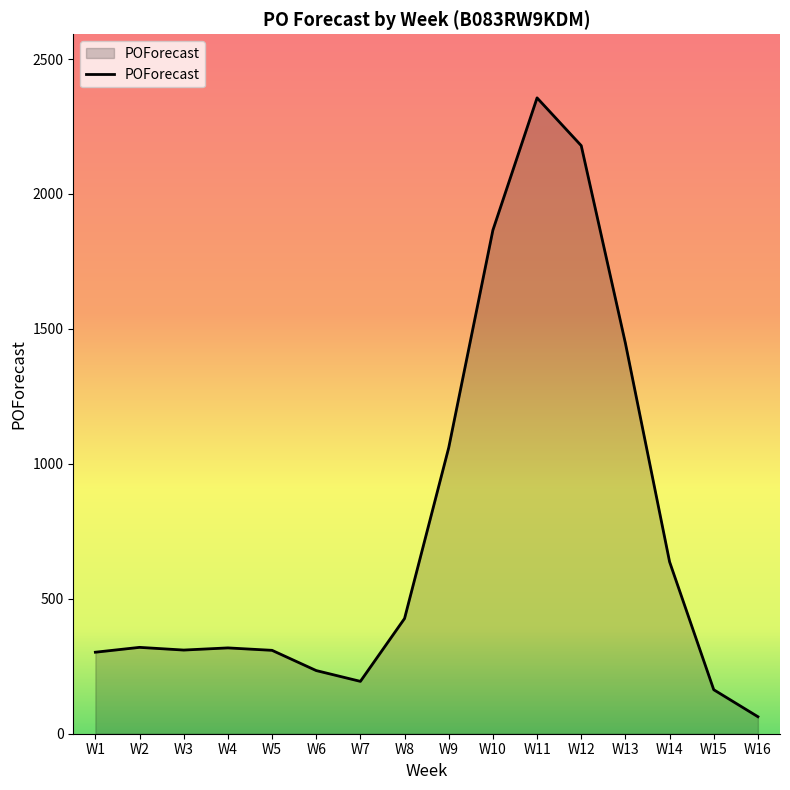

What value does the data have at W7, to the nearest 50?

200